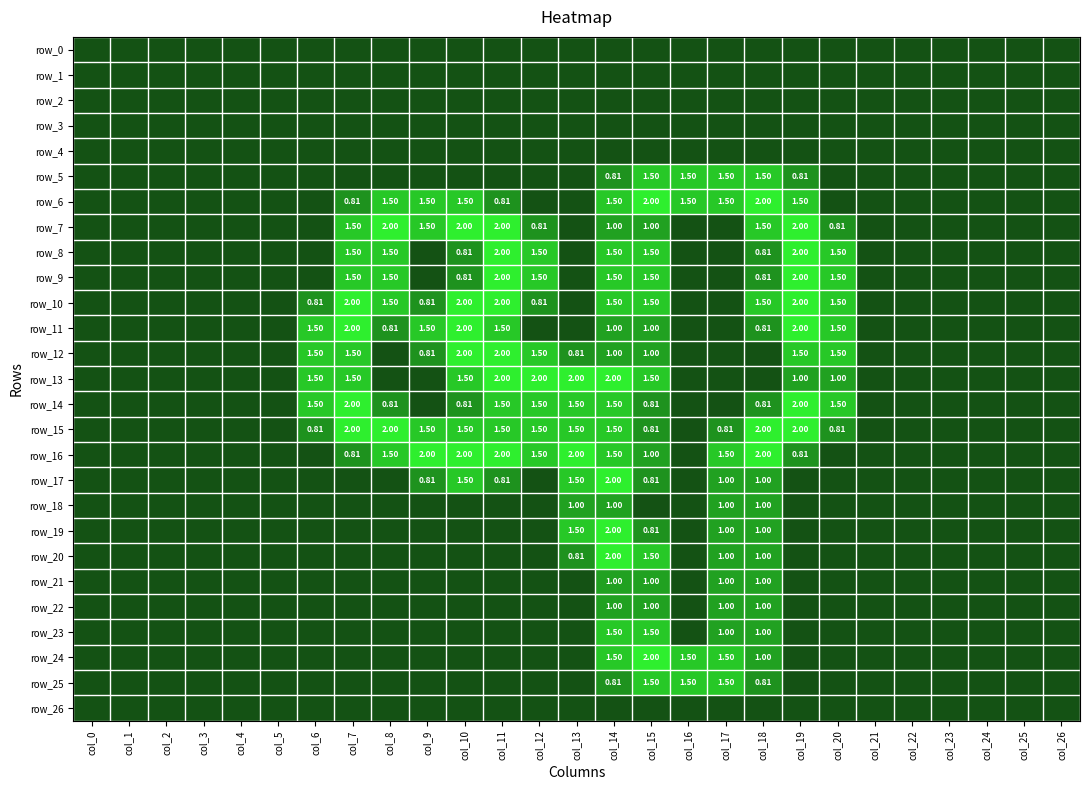

Which series has the largest range (max minus min)?

row_6